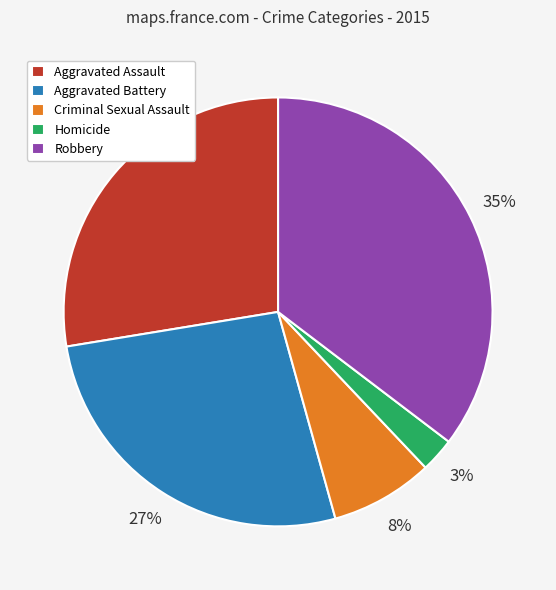

How many slices are in this pie chart?

5